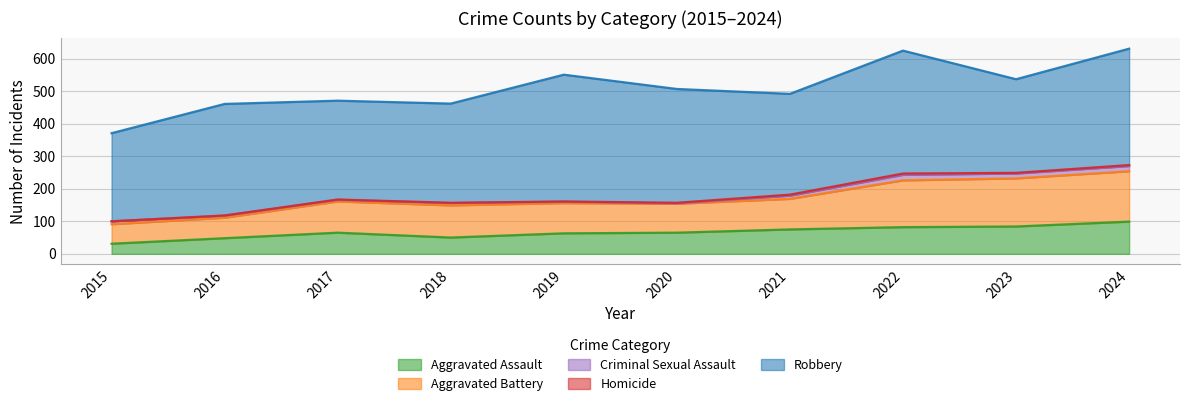

Which category has the highest value in the Robbery series?

2019